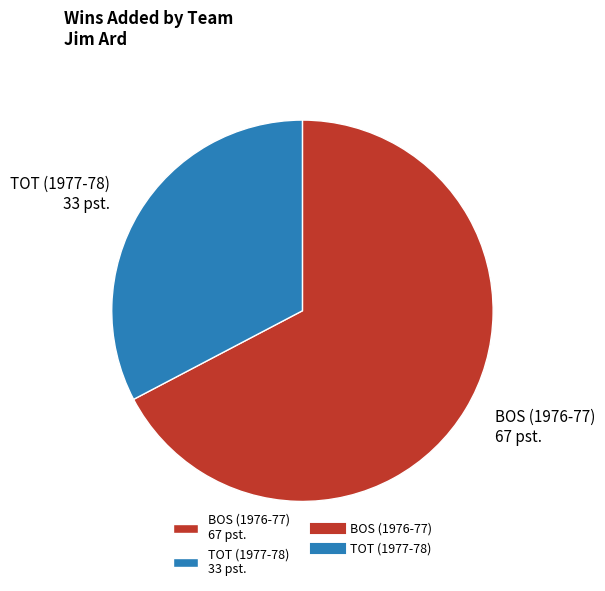

Count the number of slices in the pie.

2